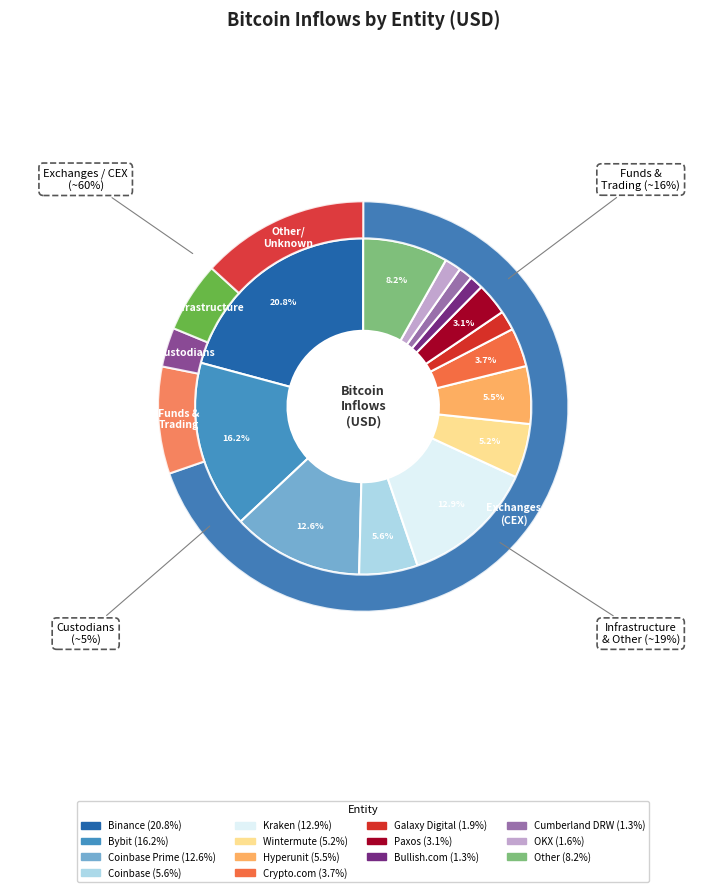

What portion of the pie excludes Binance?

79.2%